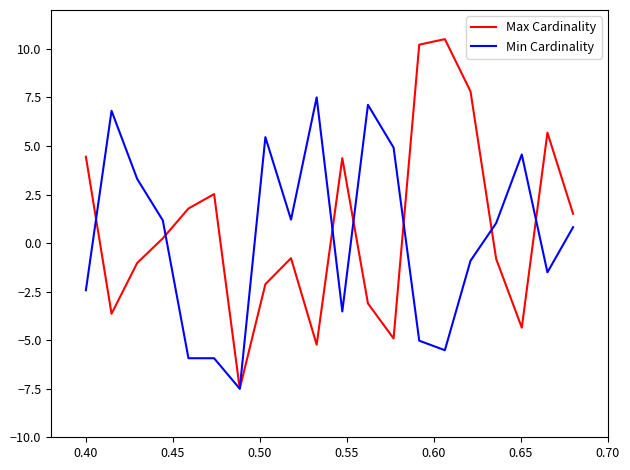

True or false: Min Cardinality and Max Cardinality cross at least once.

True